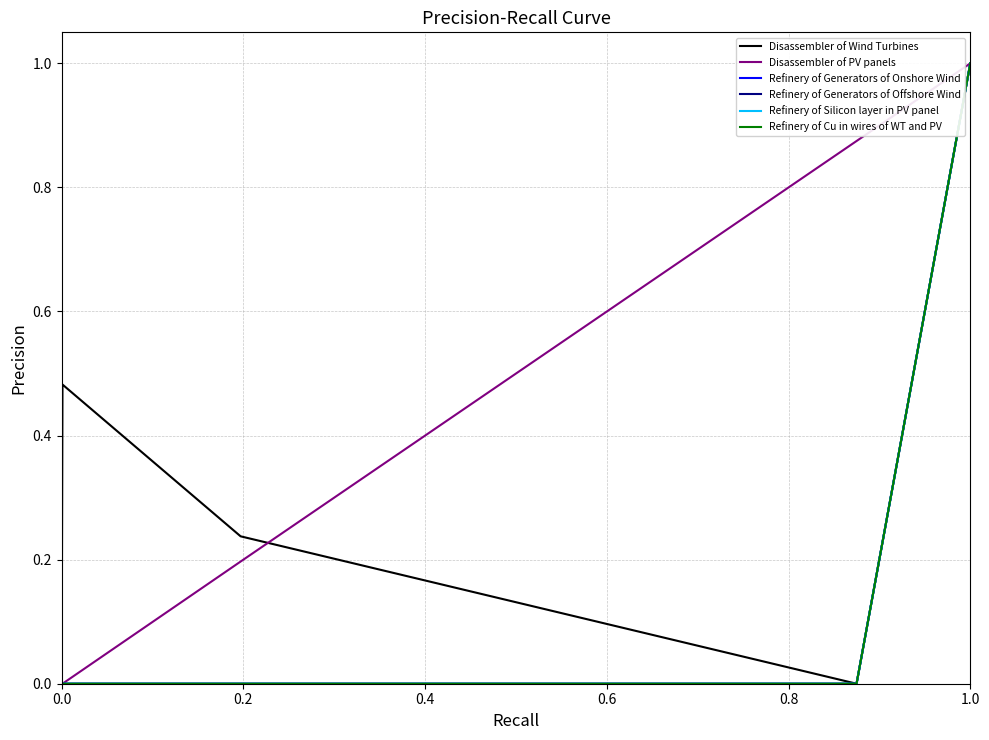

True or false: Refinery of Silicon layer in PV panel and Refinery of Generators of Onshore Wind cross at least once.

False